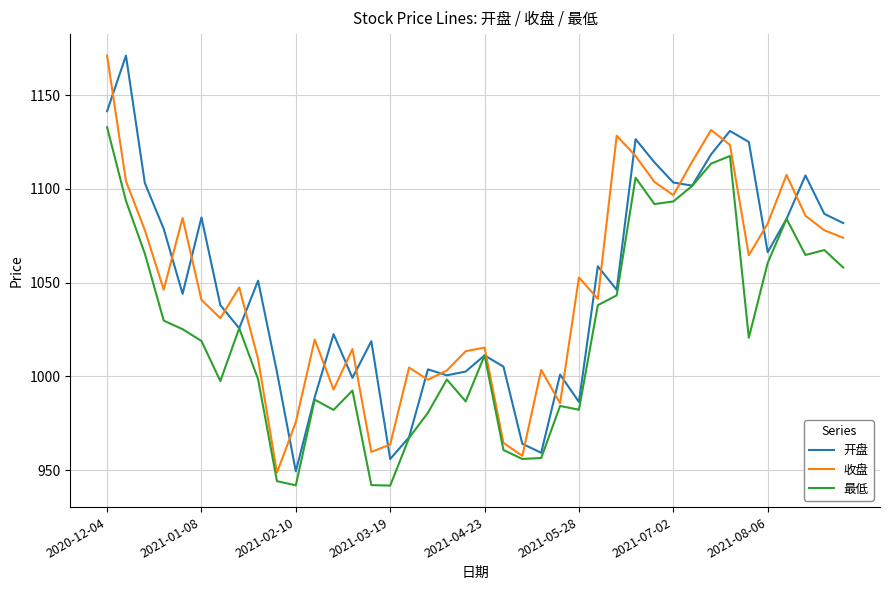

What is the maximum value for 最低?

1133.0